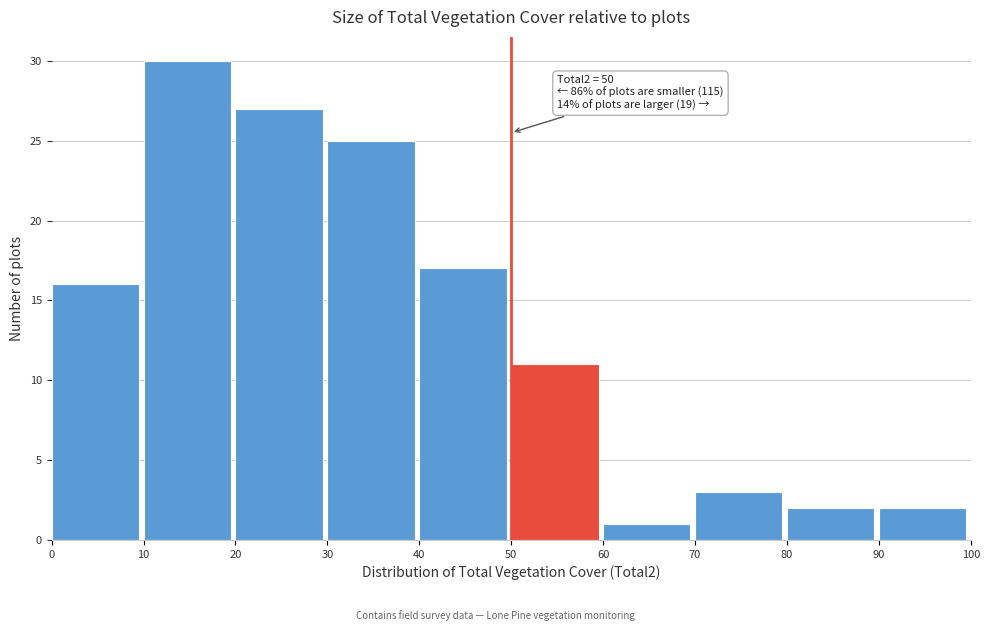

Which range on the x-axis has the tallest bar?

10 to 20